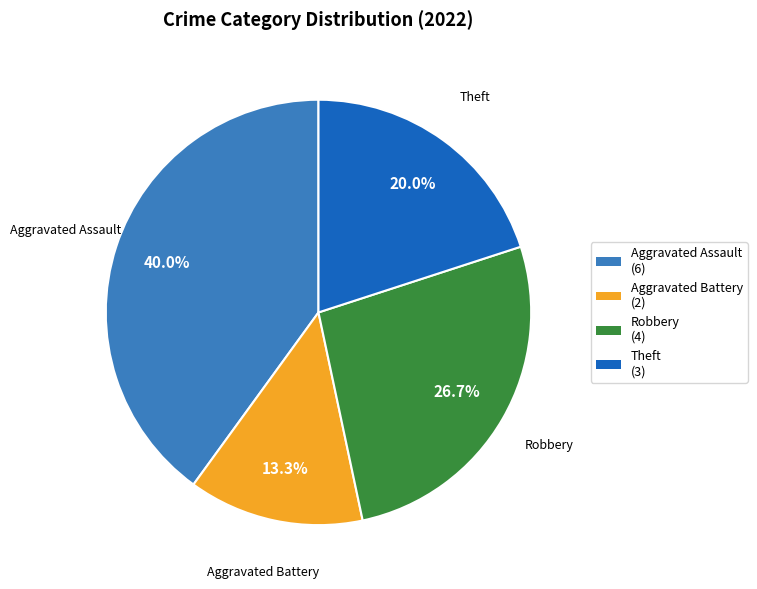

What percentage do Aggravated Assault and Theft together represent?

60.0%